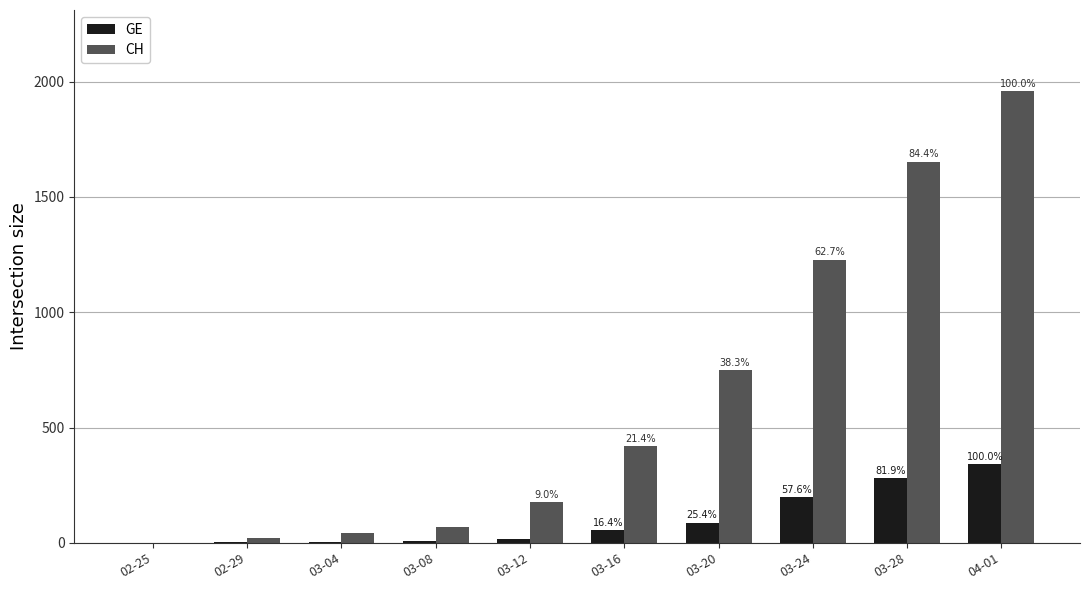

What is the difference between the highest and lowest values at 03-12?

159